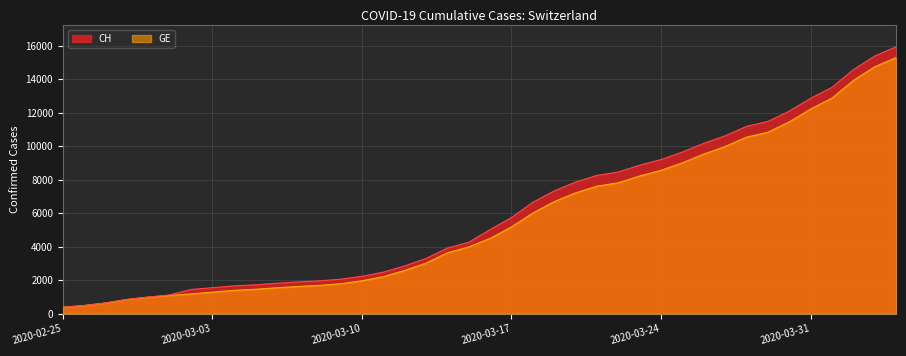

Does the chart display data point markers on the line(s)?

No